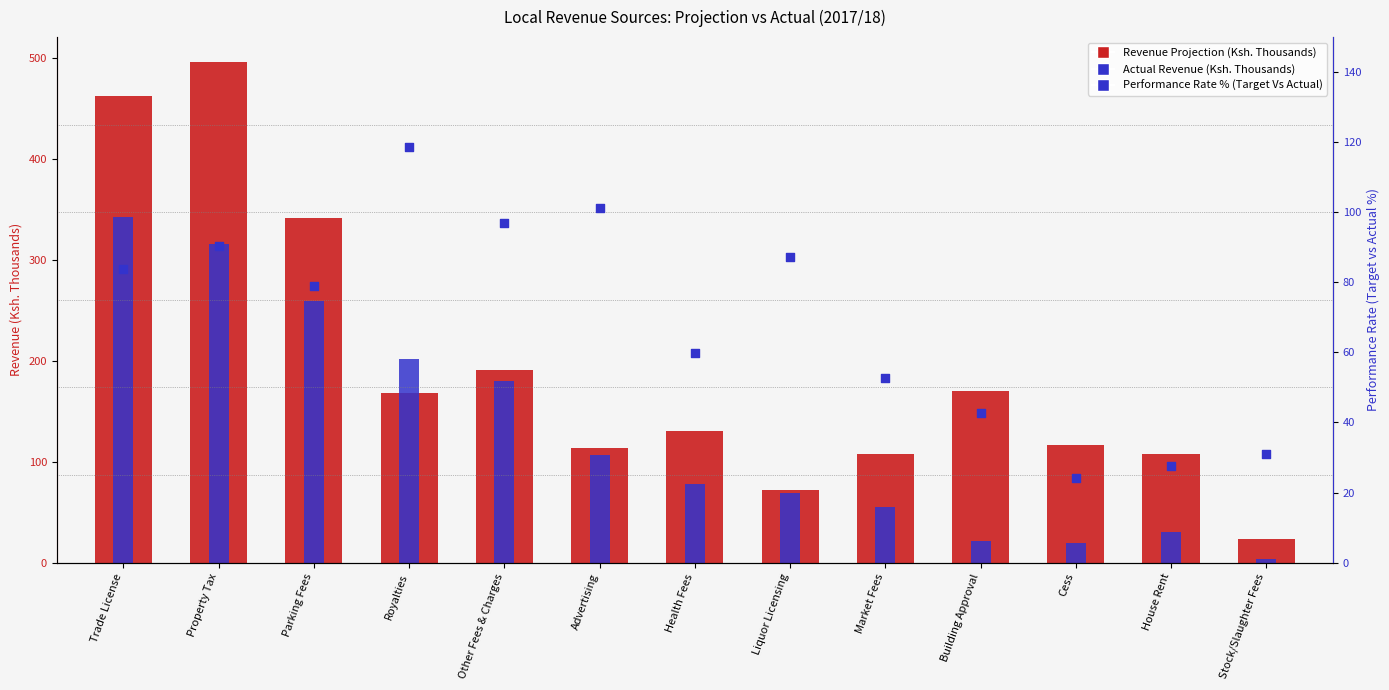

At how many categories does at least one series exceed 284?

3